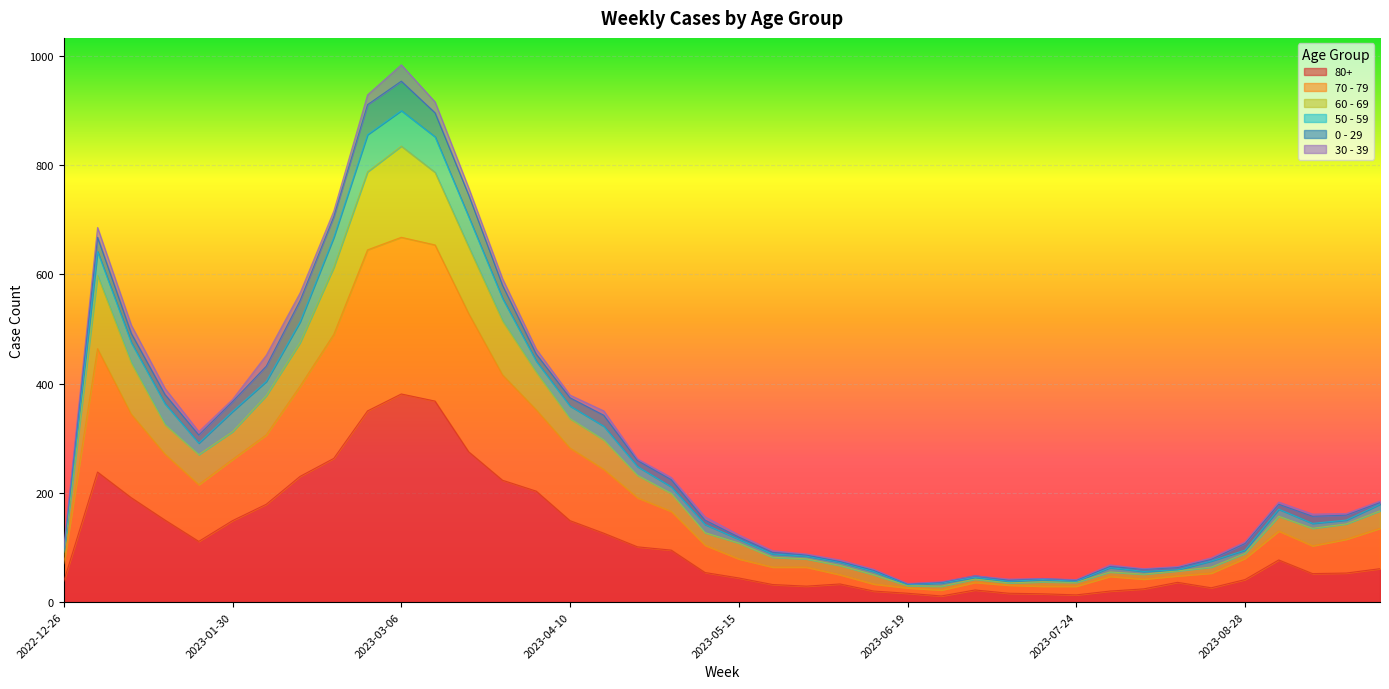

What are all the series names shown in the legend?

80+, 70 - 79, 60 - 69, 50 - 59, 0 - 29, 30 - 39